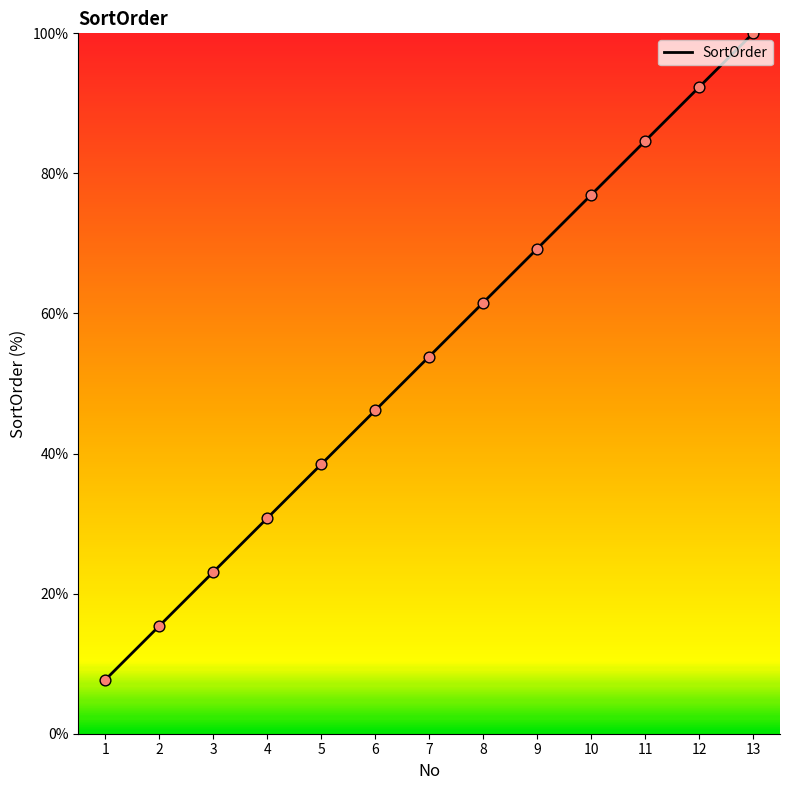

Between 13 and 2, which is larger?

13